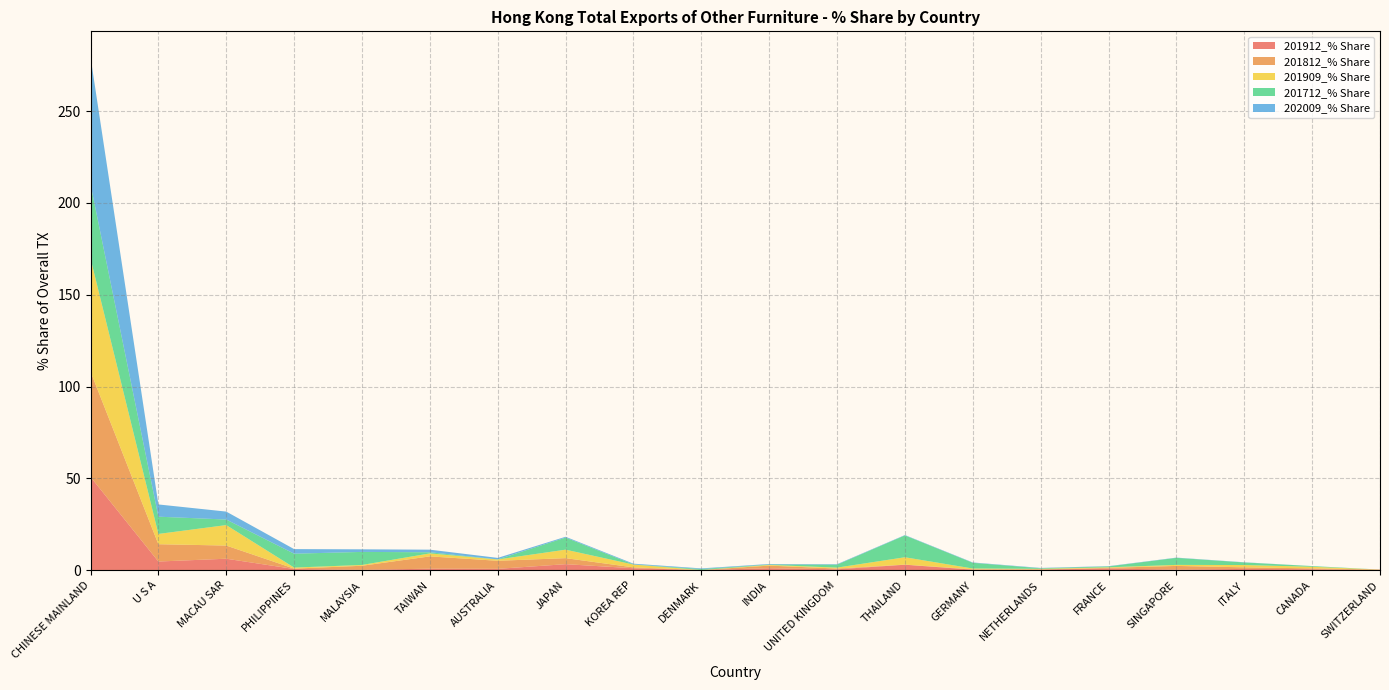

Reading left to right, list all the values displayed in this chart.

201912_% Share: CHINESE MAINLAND=50.8	U S A=4.7	MACAU SAR=6.3	PHILIPPINES=0.7	MALAYSIA=0.2	TAIWAN=0.8	AUSTRALIA=0.7	JAPAN=3.3	KOREA REP=1.1	DENMARK=0.1	INDIA=1.1	UNITED KINGDOM=0.5	THAILAND=3.0	GERMANY=0.3	NETHERLANDS=0.4	FRANCE=0.9	SINGAPORE=0.3	ITALY=0.7	CANADA=0.5	SWITZERLAND=0.0
201812_% Share: CHINESE MAINLAND=57.4	U S A=9.4	MACAU SAR=7.2	PHILIPPINES=0.2	MALAYSIA=2.2	TAIWAN=6.7	AUSTRALIA=4.4	JAPAN=3.3	KOREA REP=0.5	DENMARK=0.0	INDIA=1.4	UNITED KINGDOM=0.4	THAILAND=0.1	GERMANY=0.2	NETHERLANDS=0.0	FRANCE=0.4	SINGAPORE=2.0	ITALY=0.9	CANADA=0.5	SWITZERLAND=0.3
201909_% Share: CHINESE MAINLAND=61.6	U S A=5.6	MACAU SAR=11.1	PHILIPPINES=0.6	MALAYSIA=0.4	TAIWAN=1.6	AUSTRALIA=0.7	JAPAN=4.6	KOREA REP=1.5	DENMARK=0.0	INDIA=0.4	UNITED KINGDOM=0.5	THAILAND=4.0	GERMANY=0.4	NETHERLANDS=0.3	FRANCE=0.3	SINGAPORE=0.6	ITALY=1.2	CANADA=0.9	SWITZERLAND=0.0
201712_% Share: CHINESE MAINLAND=40.4	U S A=9.4	MACAU SAR=3.0	PHILIPPINES=7.6	MALAYSIA=7.1	TAIWAN=0.6	AUSTRALIA=0.0	JAPAN=6.6	KOREA REP=0.1	DENMARK=0.5	INDIA=0.2	UNITED KINGDOM=1.6	THAILAND=11.9	GERMANY=3.1	NETHERLANDS=0.3	FRANCE=0.5	SINGAPORE=3.8	ITALY=1.4	CANADA=0.4	SWITZERLAND=0.0
202009_% Share: CHINESE MAINLAND=69.2	U S A=6.7	MACAU SAR=4.3	PHILIPPINES=2.5	MALAYSIA=1.4	TAIWAN=1.4	AUSTRALIA=0.8	JAPAN=0.4	KOREA REP=0.4	DENMARK=0.3	INDIA=0.3	UNITED KINGDOM=0.2	THAILAND=0.2	GERMANY=0.2	NETHERLANDS=0.2	FRANCE=0.1	SINGAPORE=0.1	ITALY=0.1	CANADA=0.0	SWITZERLAND=0.0